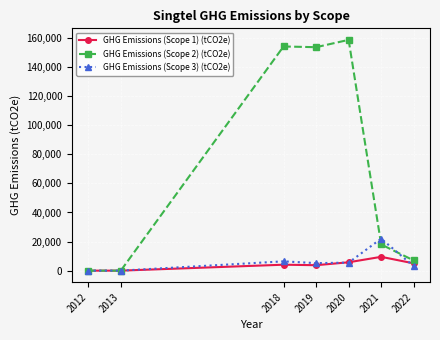

Which series has the largest range (max minus min)?

GHG Emissions (Scope 2) (tCO2e)